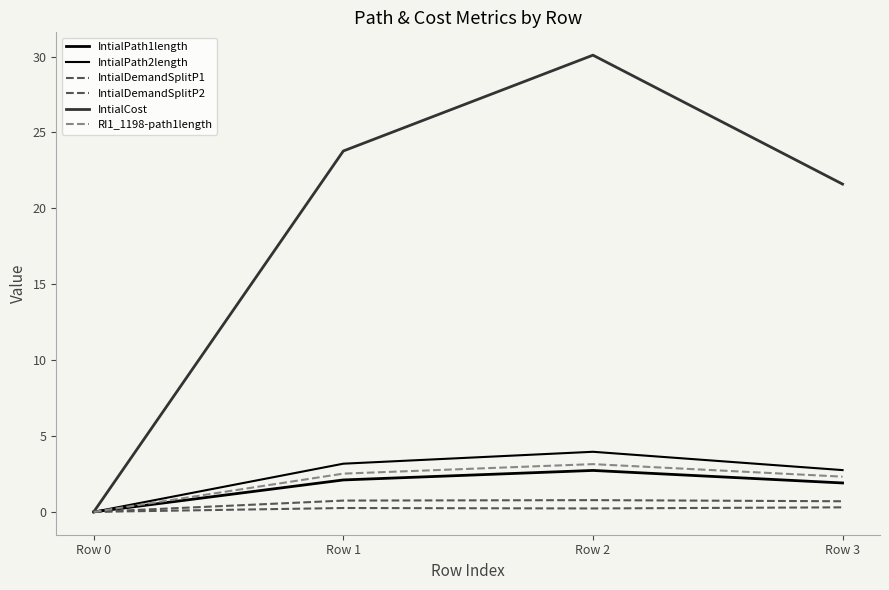

What is the difference between the IntialCost values at Row 1 and Row 0?

23.8